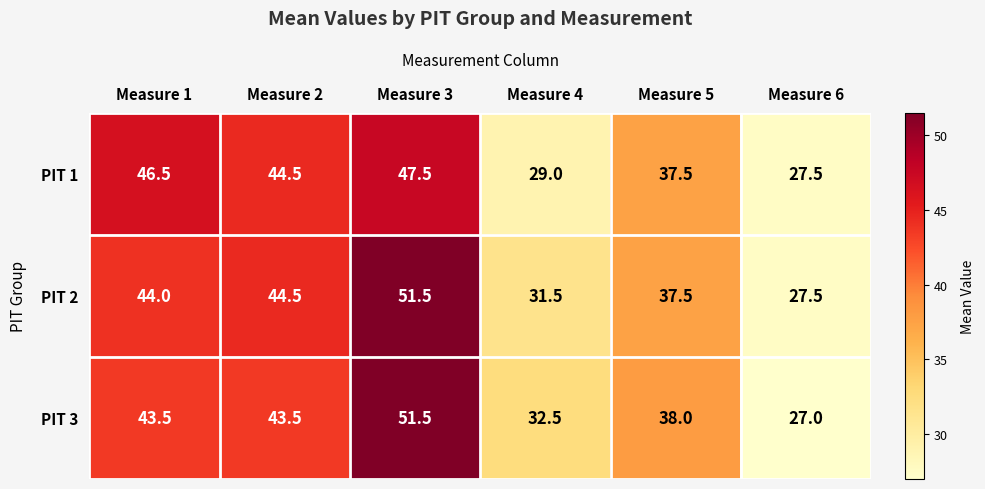

What is the difference between the maximum and minimum values in the PIT 3 series?

24.5